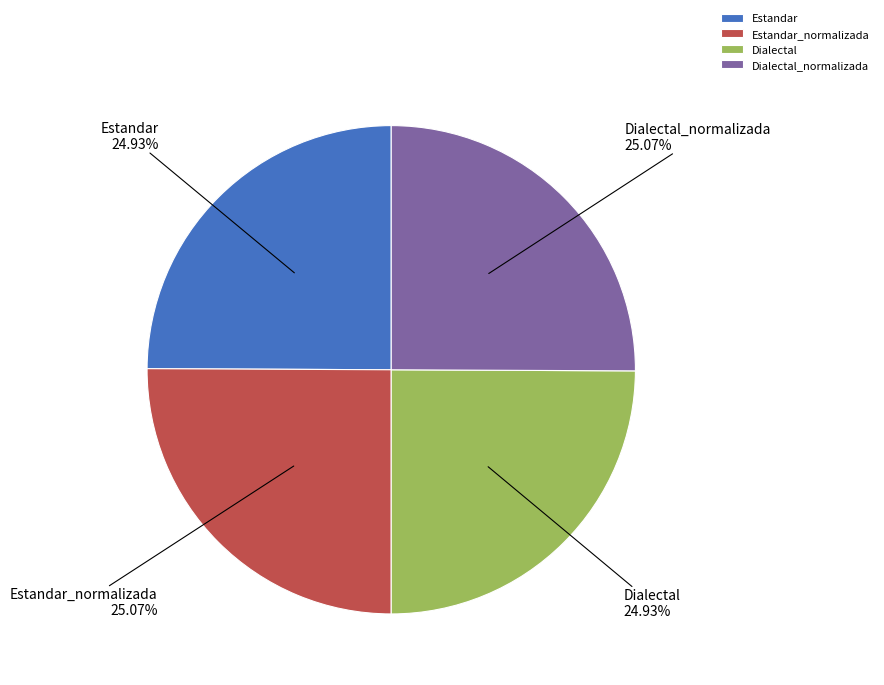

Is Dialectal_normalizada the majority of the pie?

No